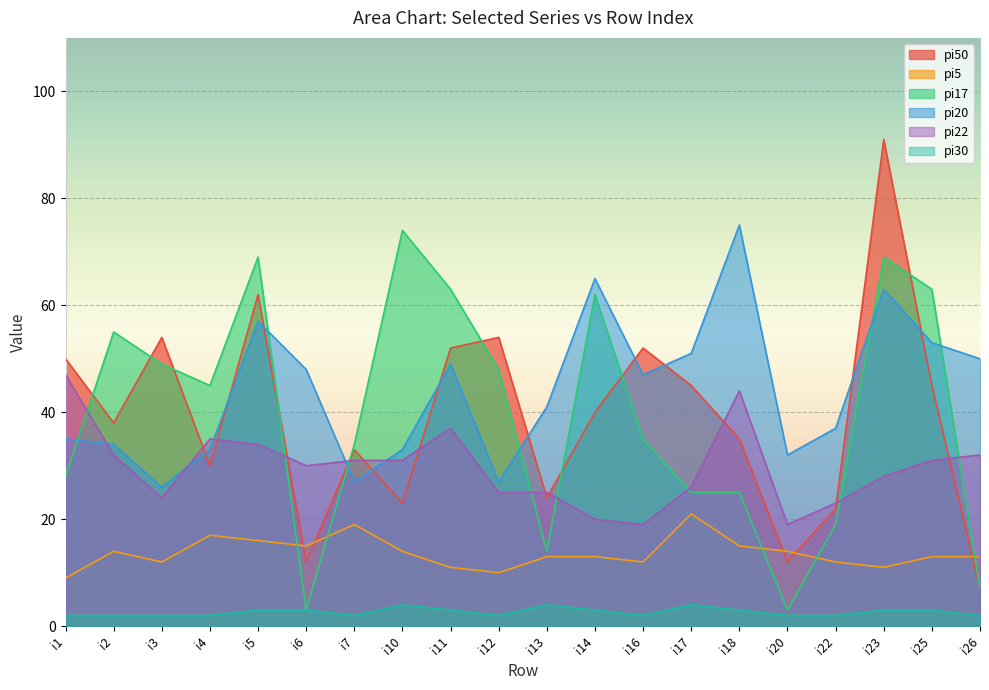

How many lines are shown in the chart?

6